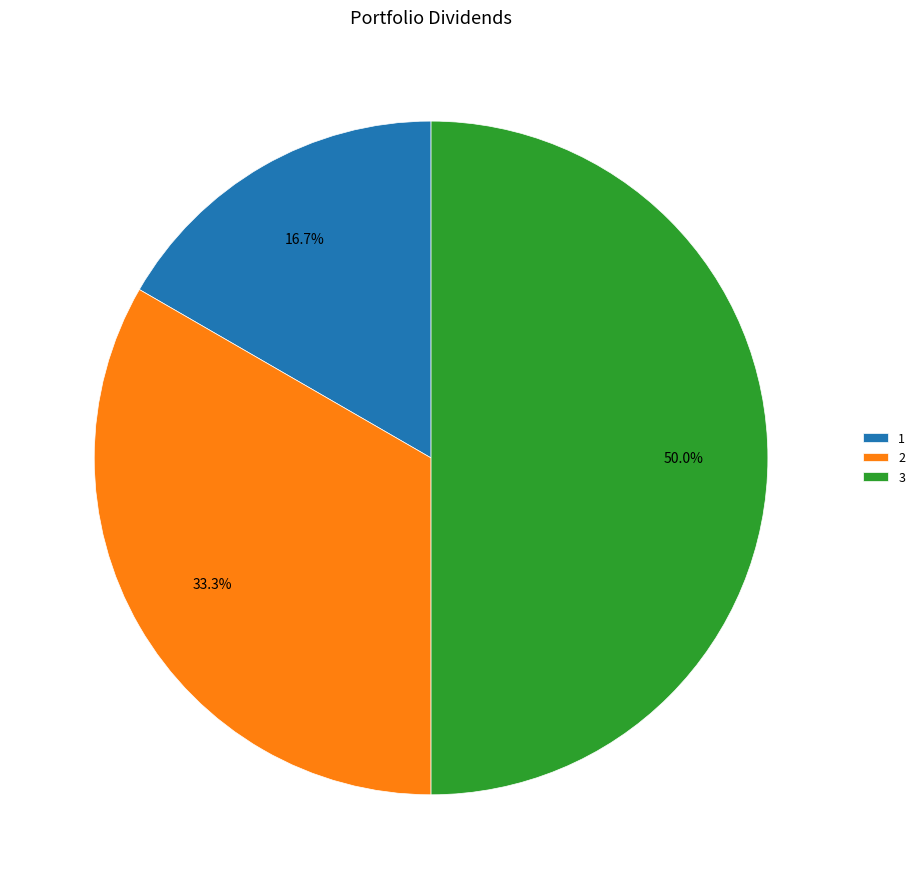

To the nearest percent, what percentage of the pie is 2?

33%